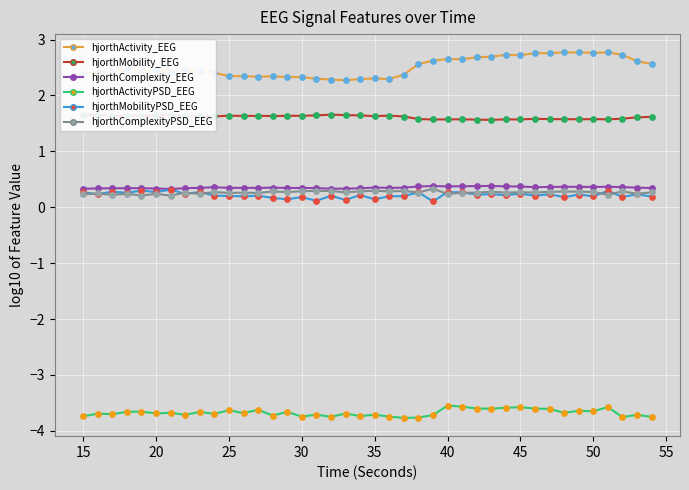

What are all the series names shown in the legend?

hjorthActivity_EEG, hjorthMobility_EEG, hjorthComplexity_EEG, hjorthActivityPSD_EEG, hjorthMobilityPSD_EEG, hjorthComplexityPSD_EEG